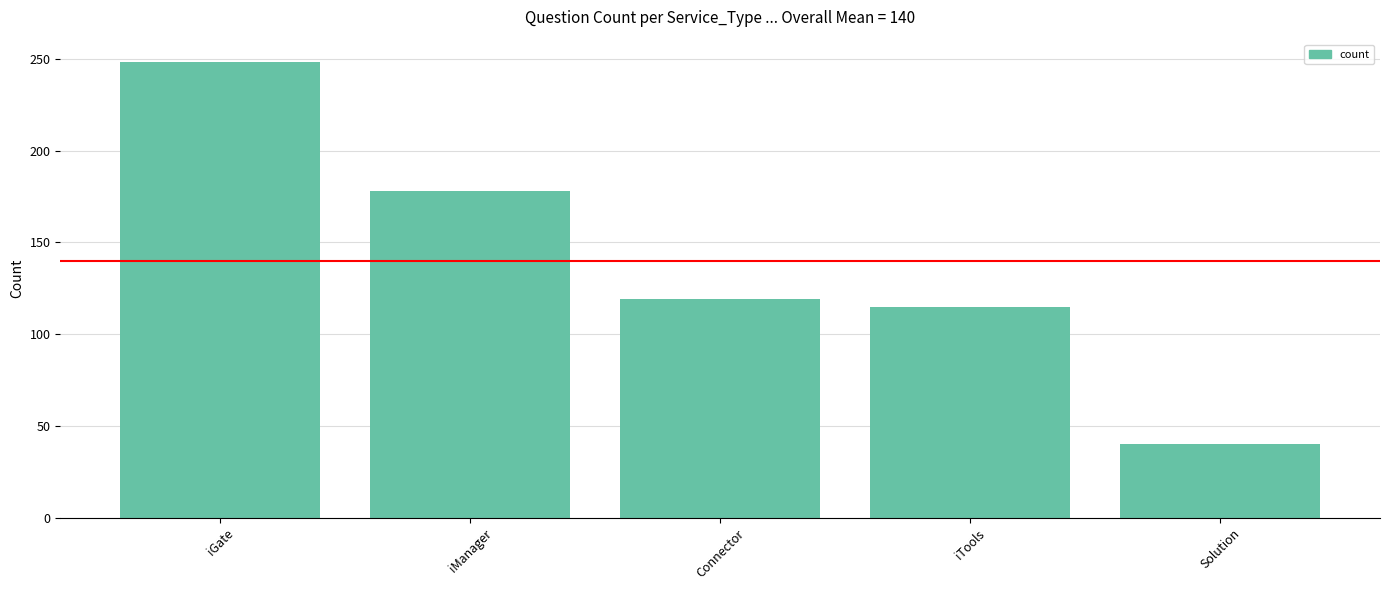

Rank the categories by value from highest to lowest.

iGate, iManager, Connector, iTools, Solution